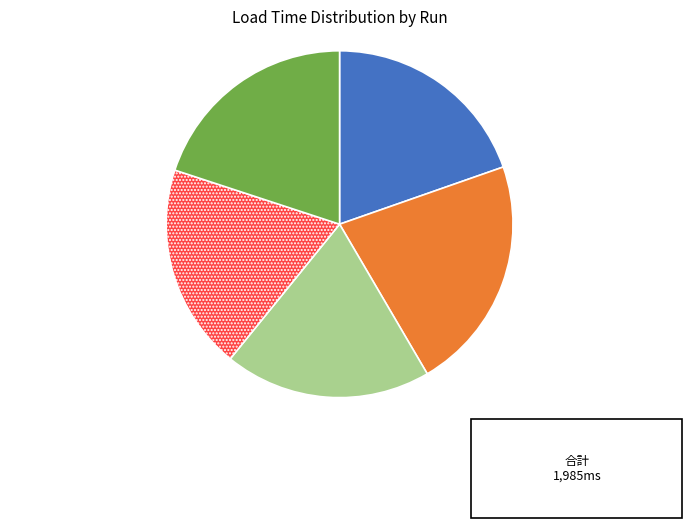

Between Run 2 and Run 4, which is larger?

Run 2